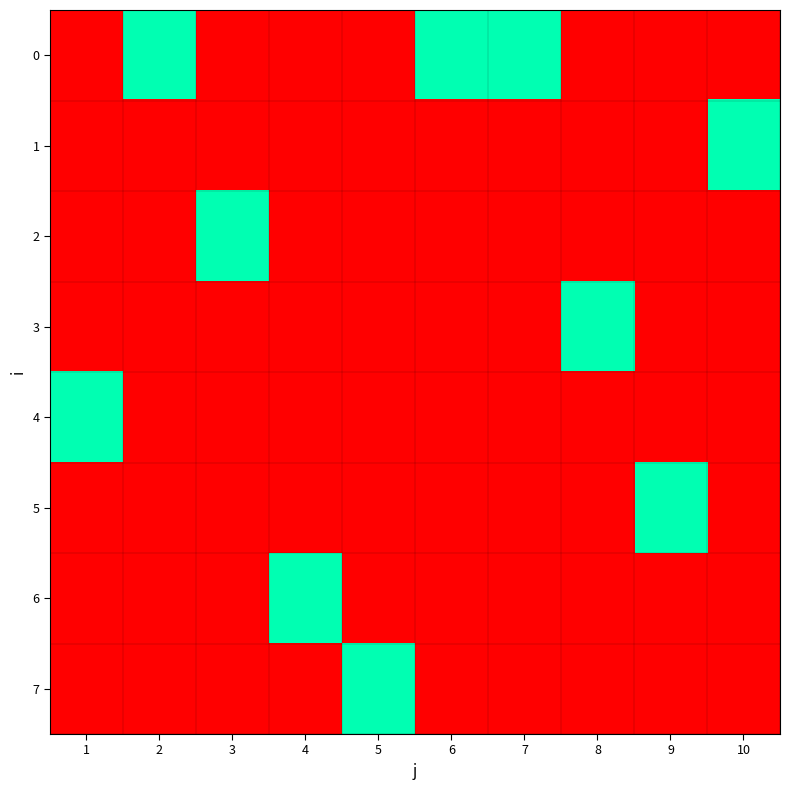

Reading left to right, transcribe all the data shown in this chart.

0: 1=0	2=1	3=0	4=0	5=0	6=1	7=1	8=0	9=0	10=0
1: 1=0	2=0	3=0	4=0	5=0	6=0	7=0	8=0	9=0	10=1
2: 1=0	2=0	3=1	4=0	5=0	6=0	7=0	8=0	9=0	10=0
3: 1=0	2=0	3=0	4=0	5=0	6=0	7=0	8=1	9=0	10=0
4: 1=1	2=0	3=0	4=0	5=0	6=0	7=0	8=0	9=0	10=0
5: 1=0	2=0	3=0	4=0	5=0	6=0	7=0	8=0	9=1	10=0
6: 1=0	2=0	3=0	4=1	5=0	6=0	7=0	8=0	9=0	10=0
7: 1=0	2=0	3=0	4=0	5=1	6=0	7=0	8=0	9=0	10=0